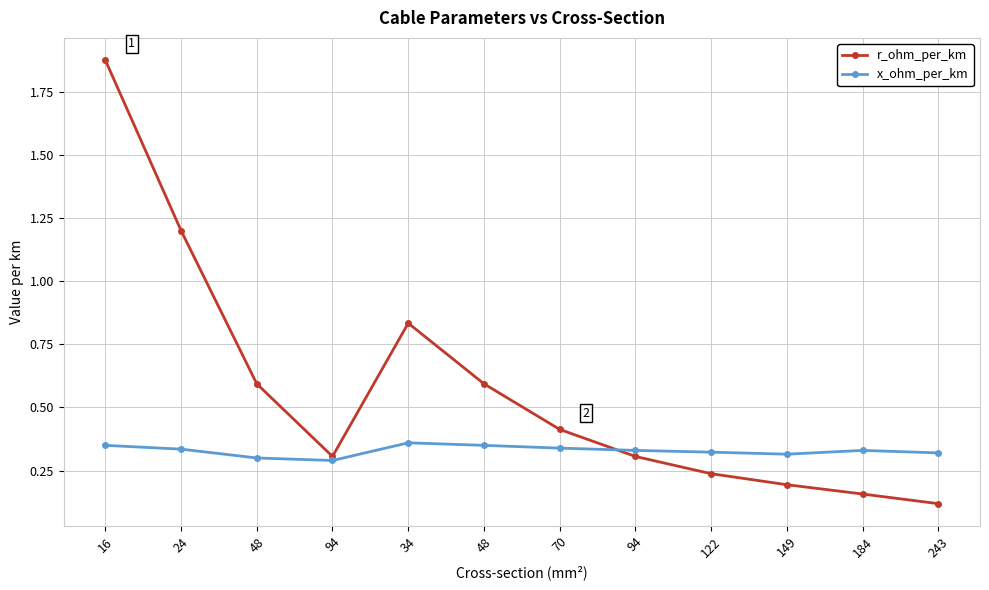

Does the chart have visible grid lines?

Yes